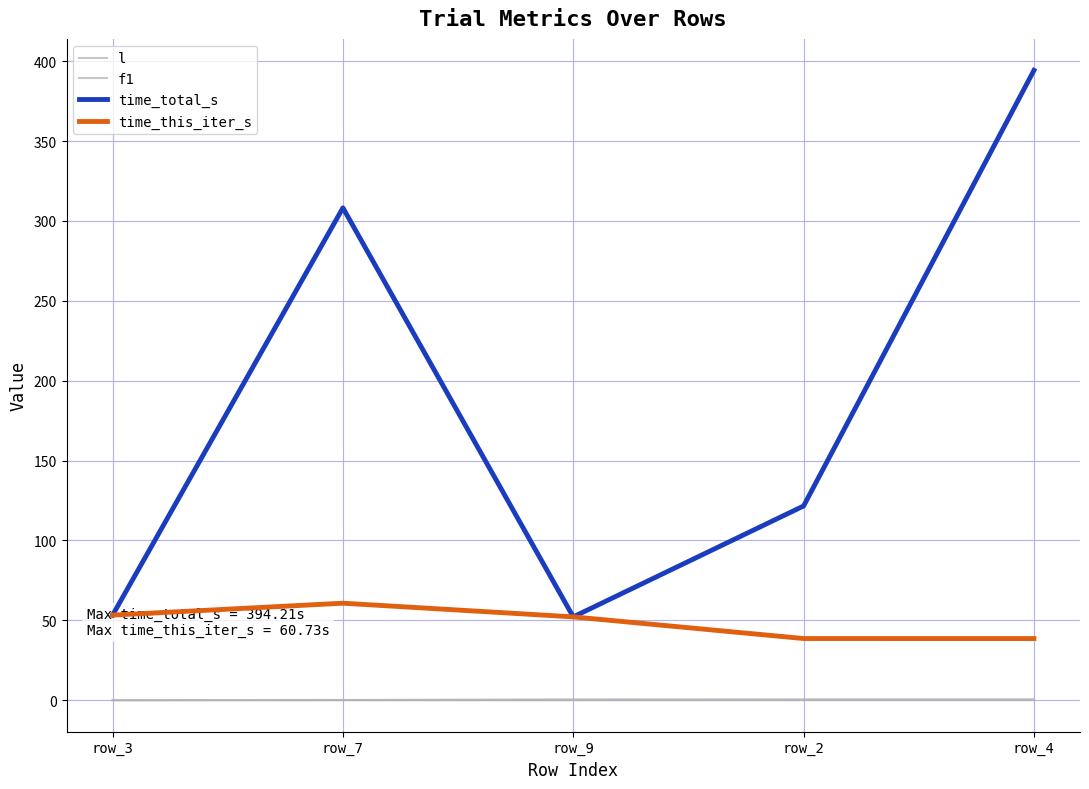

True or false: time_this_iter_s has more than 1 points higher than both neighbors.

False